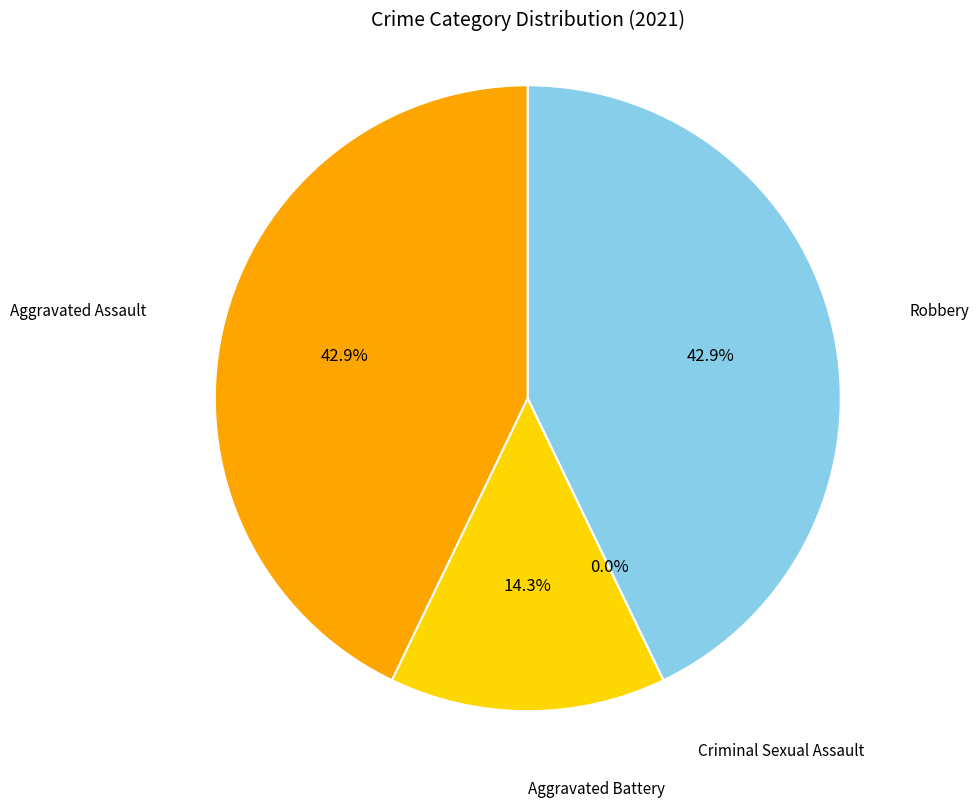

To the nearest percent, what is the combined percentage of Aggravated Assault and Robbery?

86%